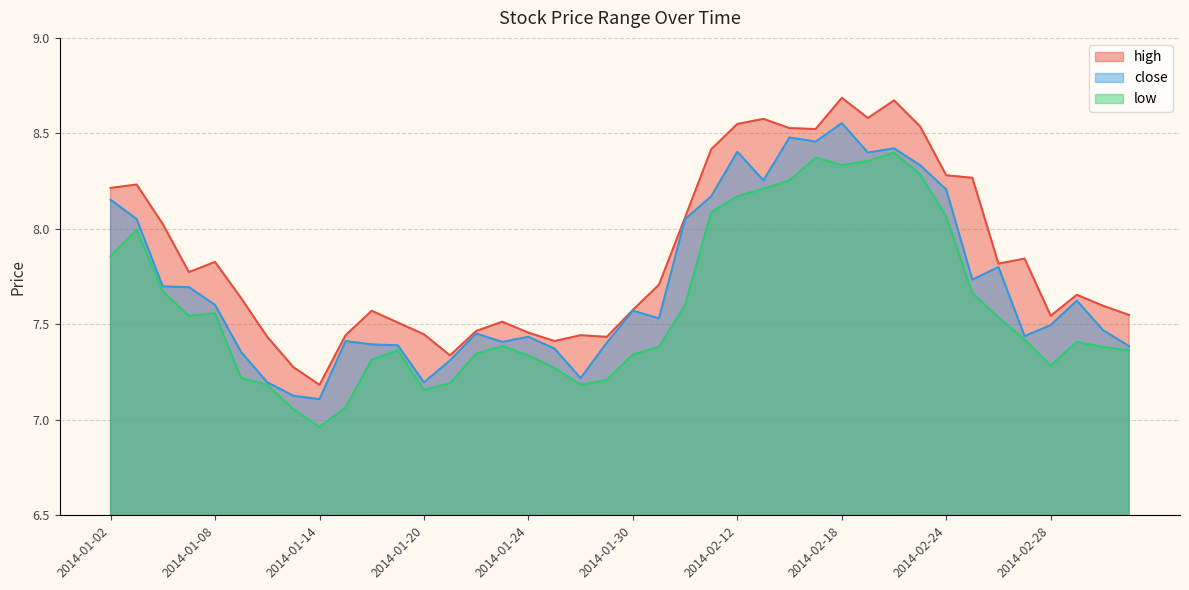

Between 2014-02-27 and 2014-01-10, which is larger?

2014-02-27